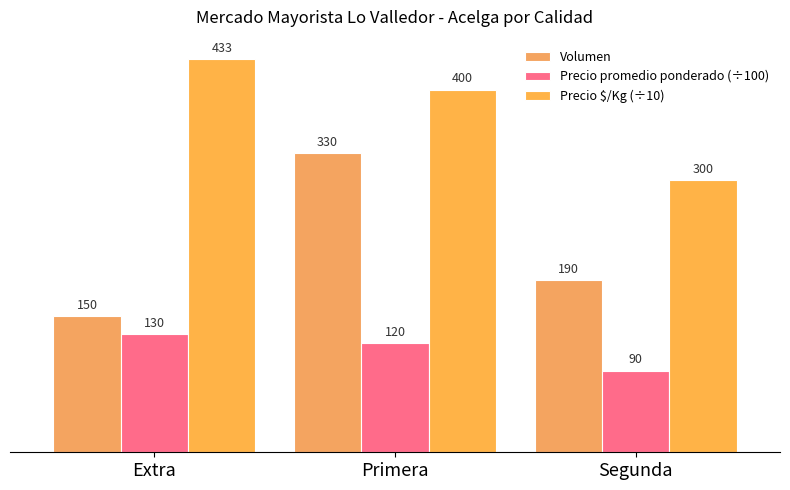

List the series in order of their overall mean, lowest first.

Precio promedio ponderado (÷100), Volumen, Precio $/Kg (÷10)